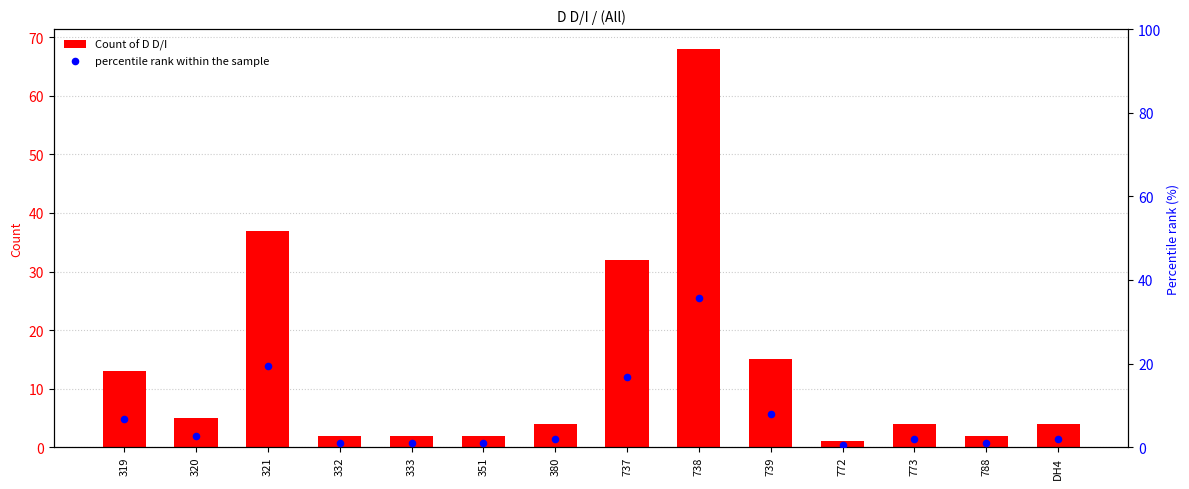

At how many categories does at least one series exceed 32?

2